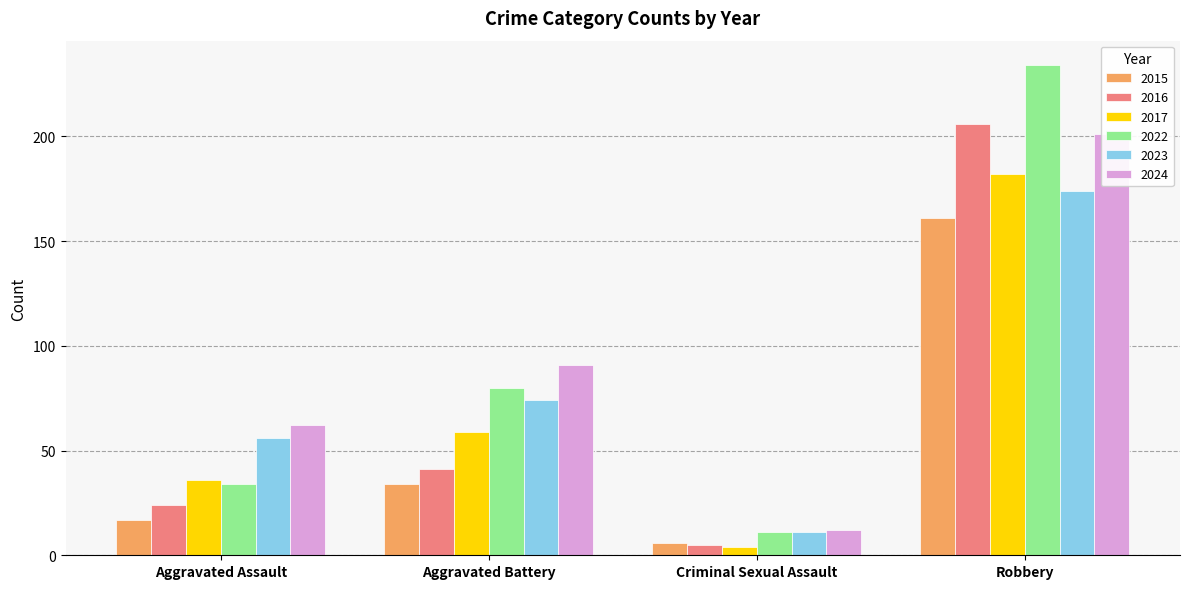

Reading left to right, transcribe all the data shown in this chart.

2015: 17	34	6	161
2016: 24	41	5	206
2017: 36	59	4	182
2022: 34	80	11	234
2023: 56	74	11	174
2024: 62	91	12	201